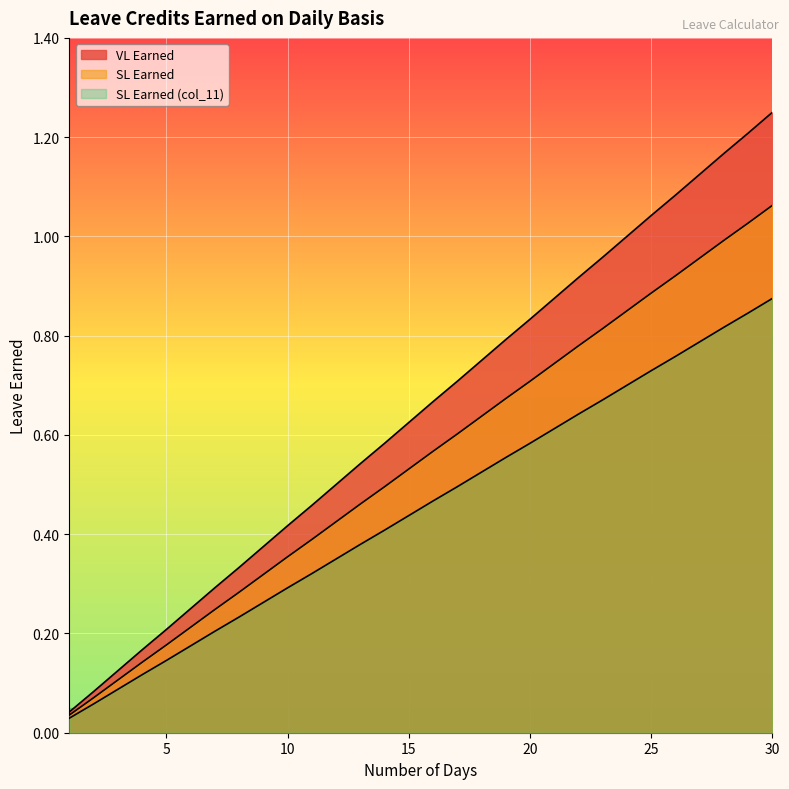

What value does the VL Earned series have at 29?

1.2